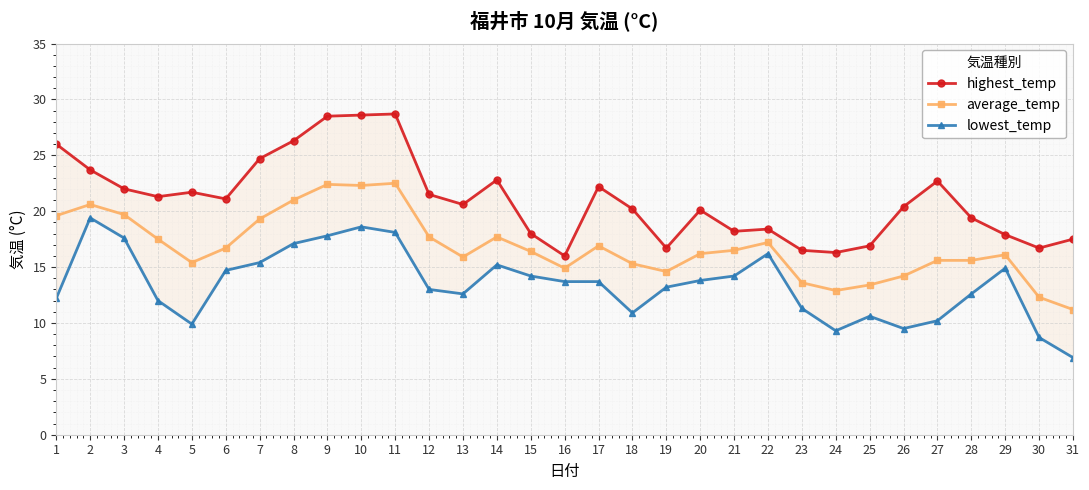

Between 6 and 23, which series saw the biggest shift?

highest_temp